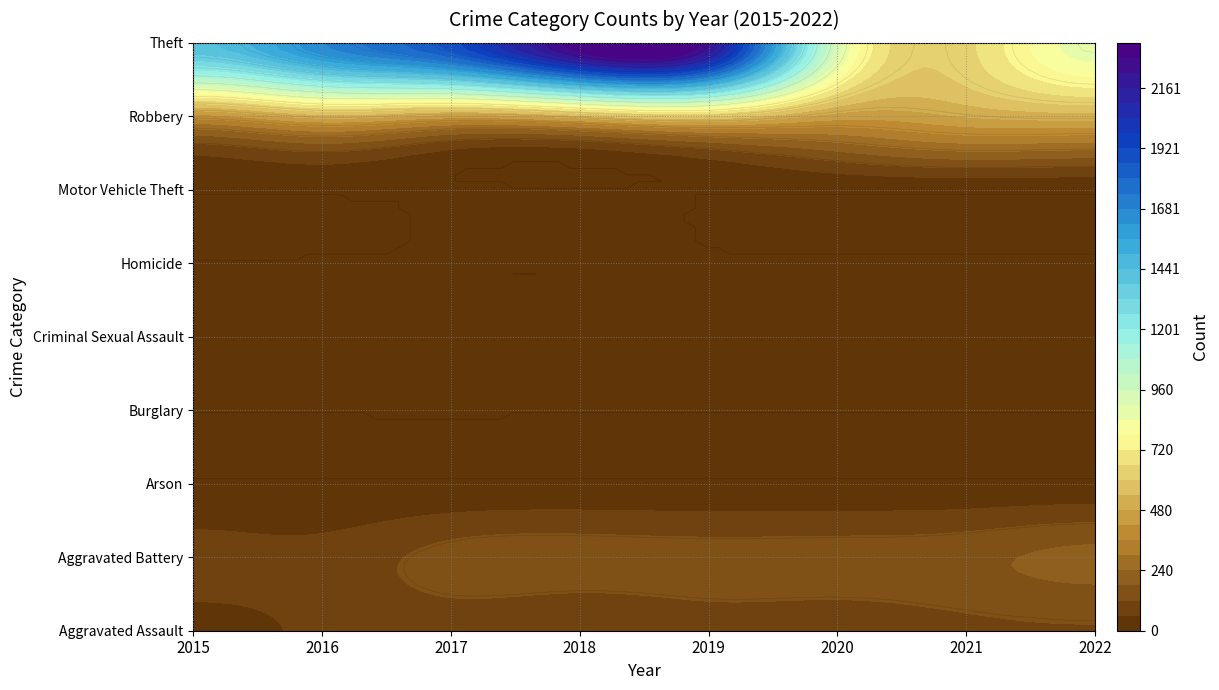

What is the average value of the Motor Vehicle Theft series?

2